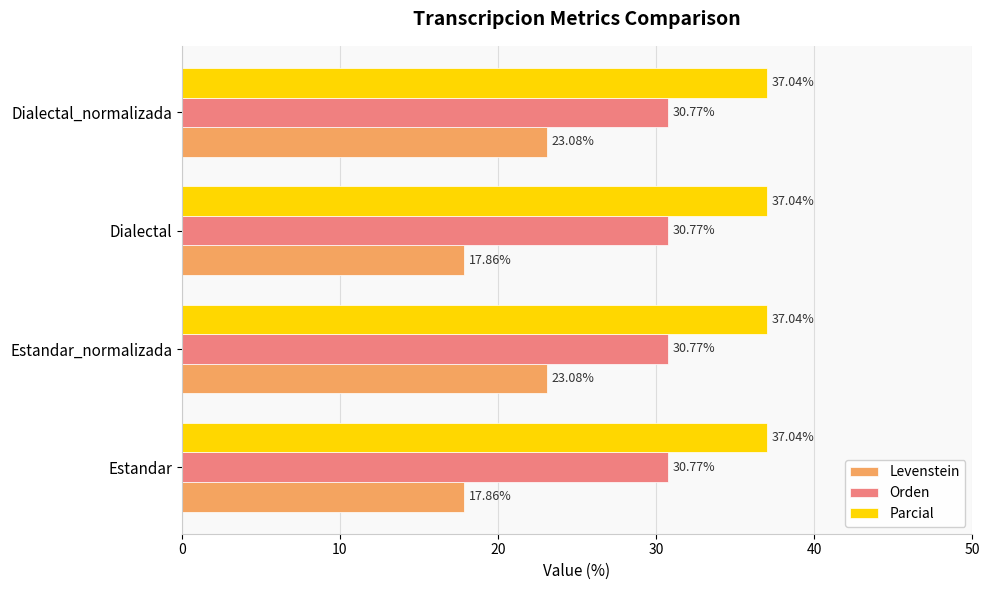

What is the total value across all series at Dialectal?

85.7